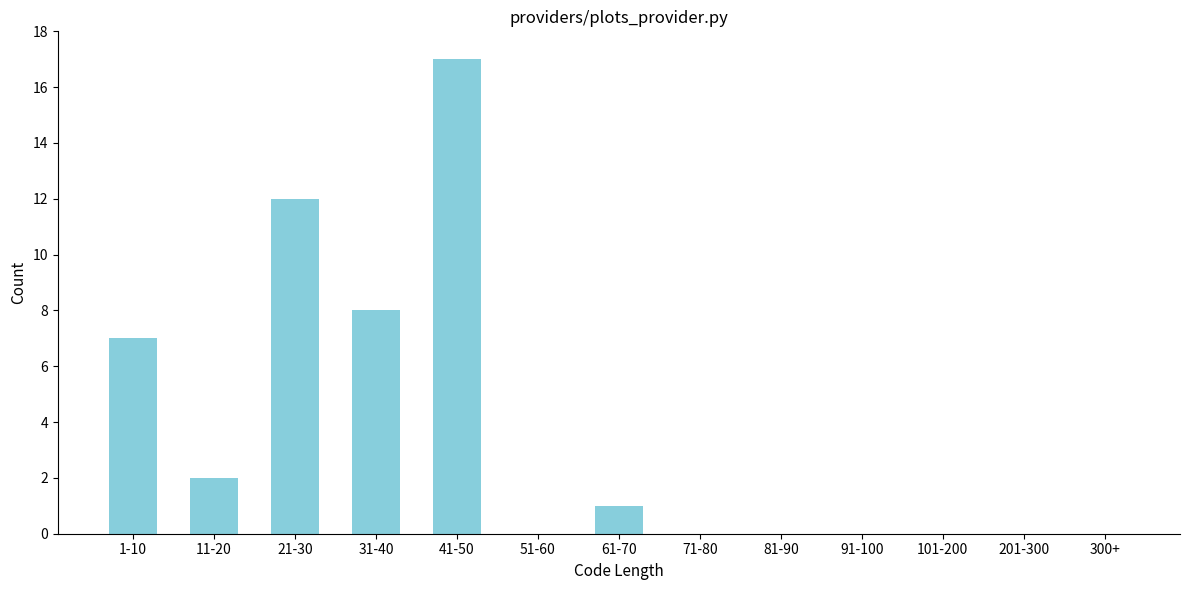

Reading left to right, transcribe all the data shown in this chart.

1-10=7	11-20=2	21-30=12	31-40=8	41-50=17	51-60=0	61-70=1	71-80=0	81-90=0	91-100=0	101-200=0	201-300=0	300+=0